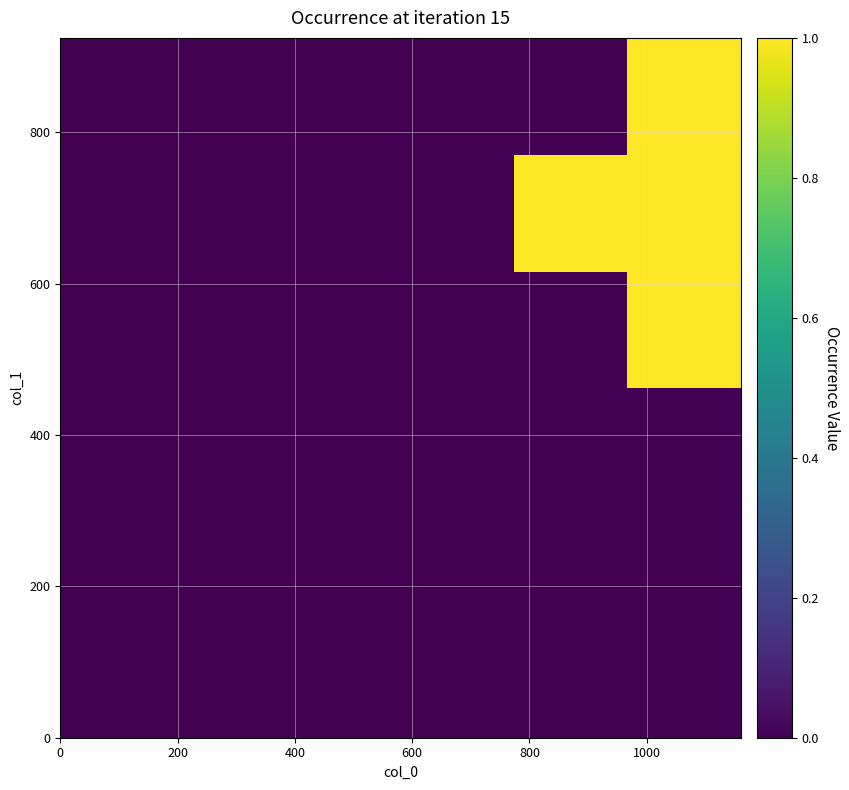

How many data points does each series have?

6